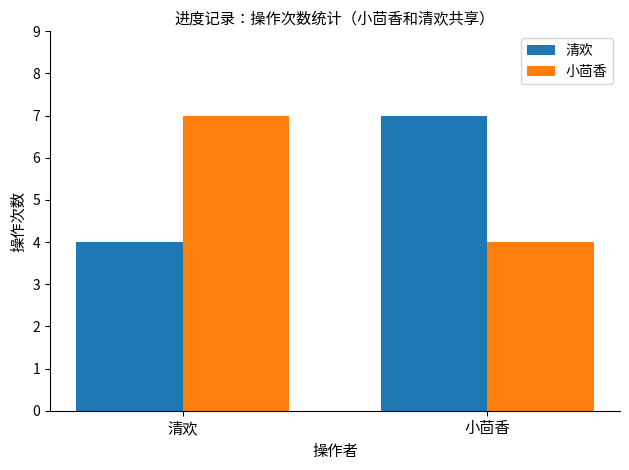

Reading right to left, list all the values displayed in this chart.

清欢: 7	4
小茴香: 4	7